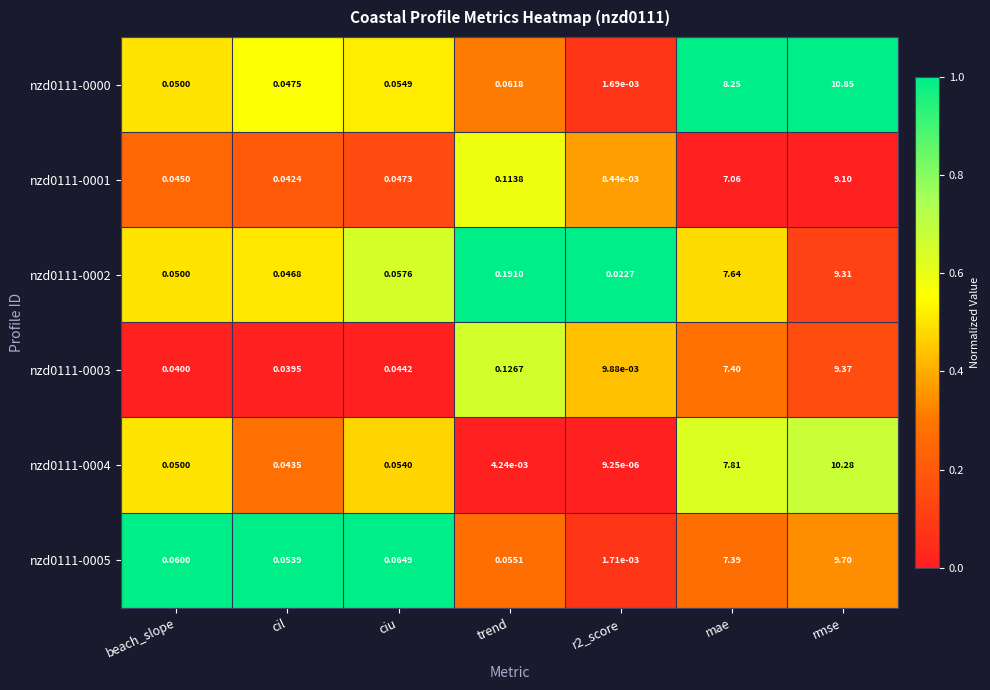

At which label is nzd0111-0002 closest to 4?

mae